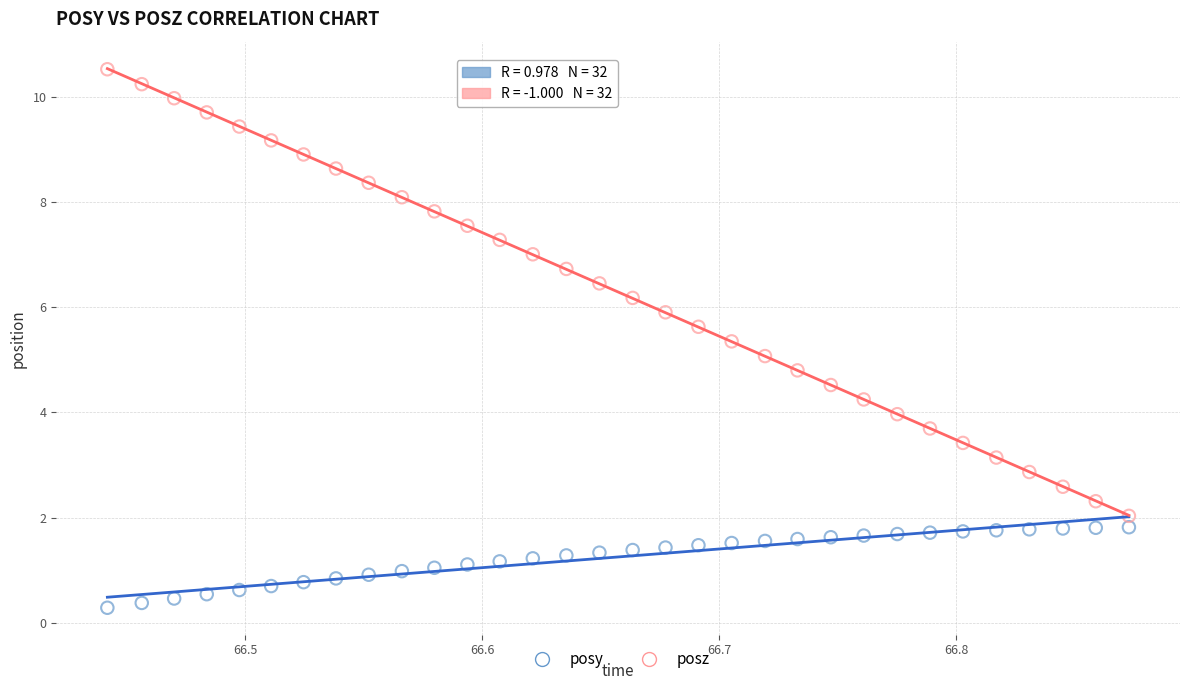

What is the X range (max minus min) for the scatter plot?

0.4